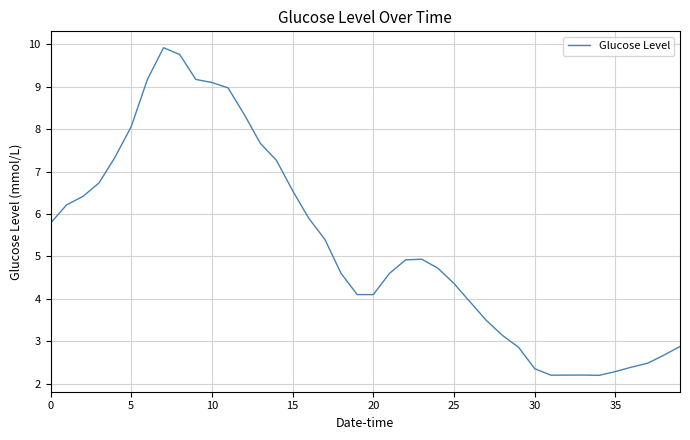

What is the greatest value displayed?

9.9